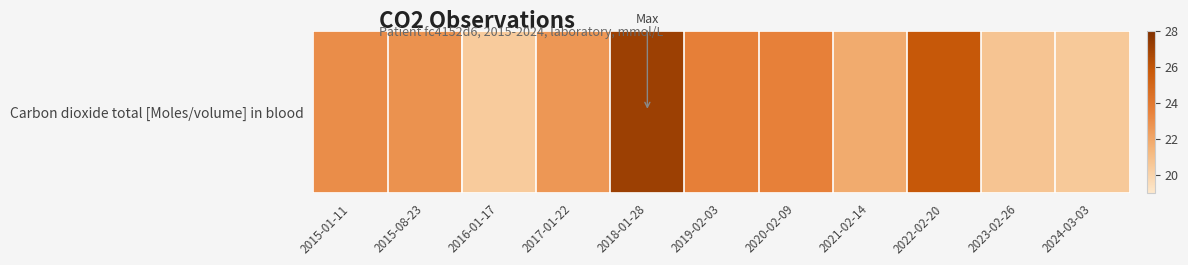

Reading right to left, extract all data points from this chart.

2024-03-03=20.5	2023-02-26=20.7	2022-02-20=25.8	2021-02-14=21.8	2020-02-09=23.5	2019-02-03=23.6	2018-01-28=27.1	2017-01-22=22.6	2016-01-17=20.4	2015-08-23=22.8	2015-01-11=23.0